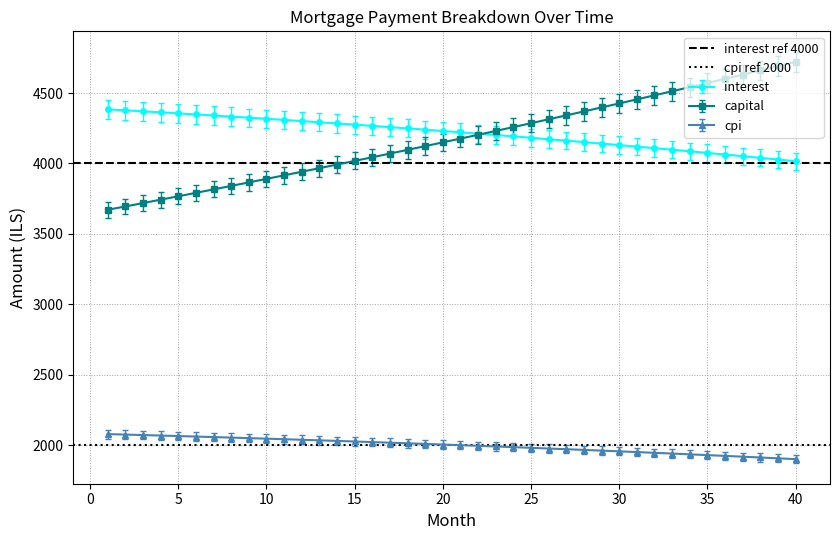

True or false: cpi and capital intersect in this chart.

False